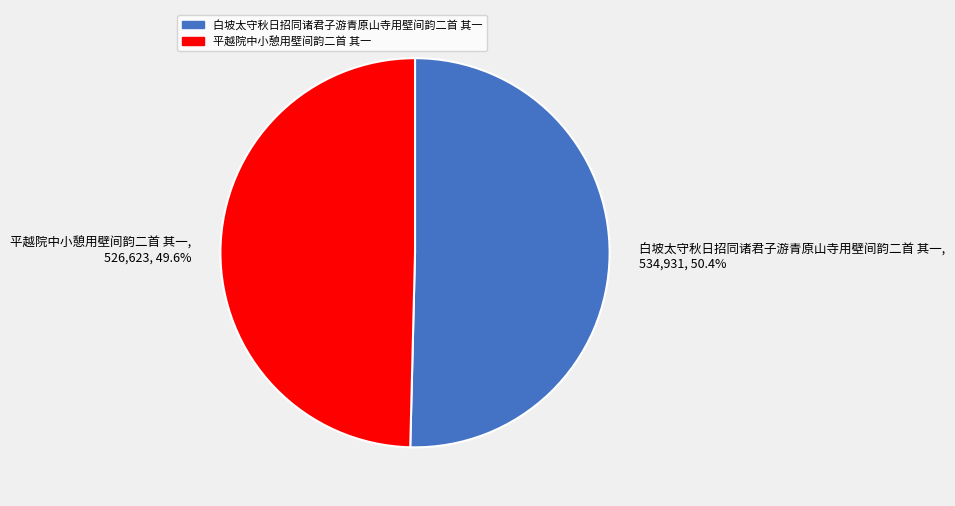

Combined, what portion of the pie is 平越院中小憩用壁间韵二首 其一 and 白坡太守秋日招同诸君子游青原山寺用壁间韵二首 其一?

100.0%